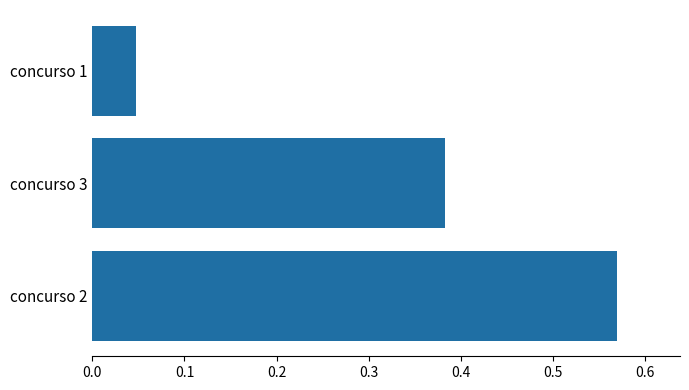

What is the sum of all values?

1.0